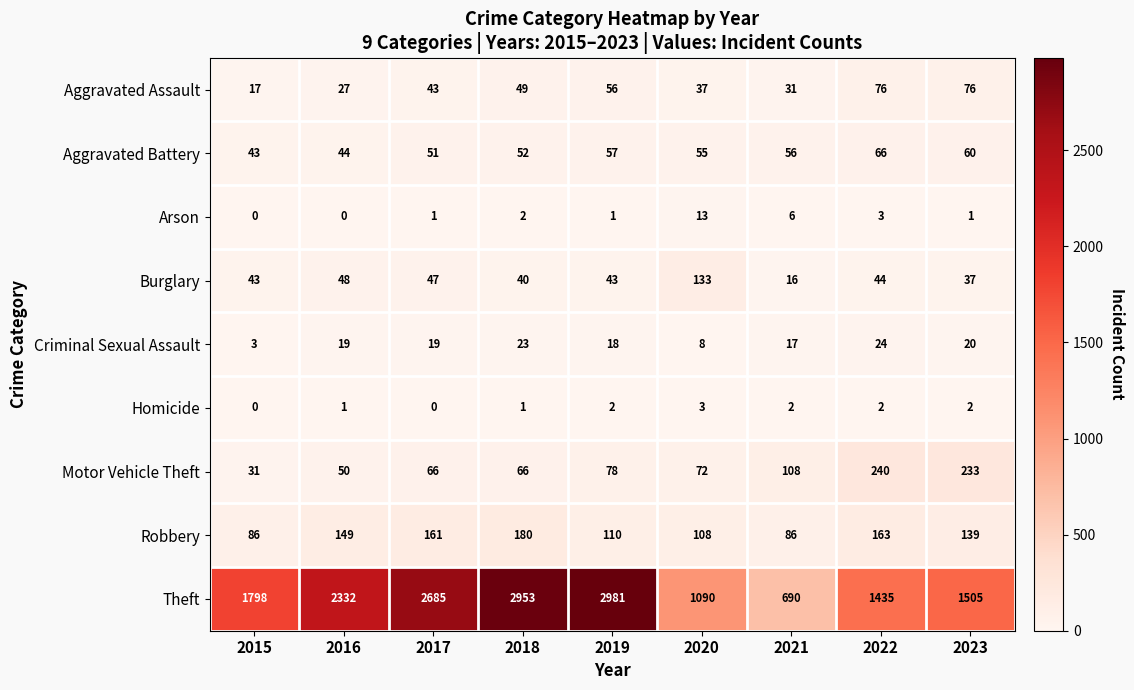

True or false: Aggravated Assault has a value of 38 at 2023.

False